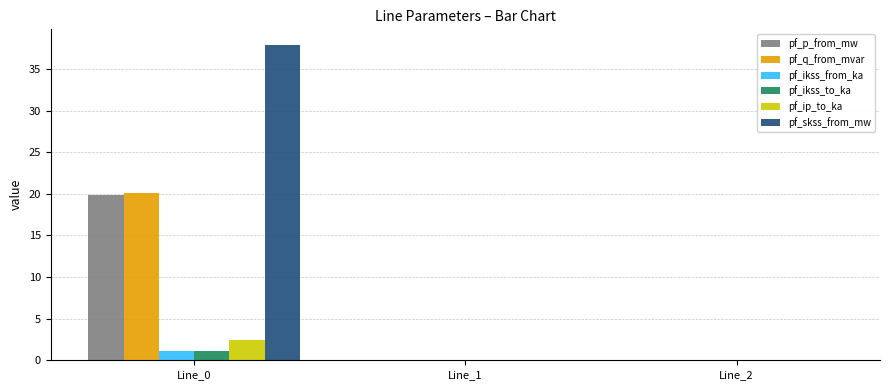

How many series are shown in this chart?

6